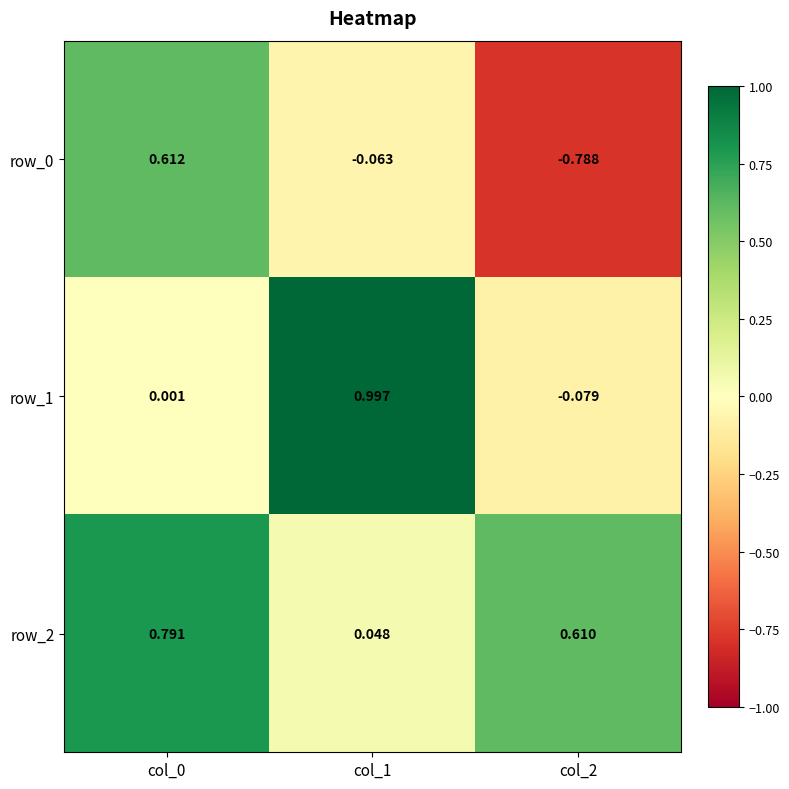

Is the value of row_1 at col_0 greater than the value of row_0 at col_1?

Yes